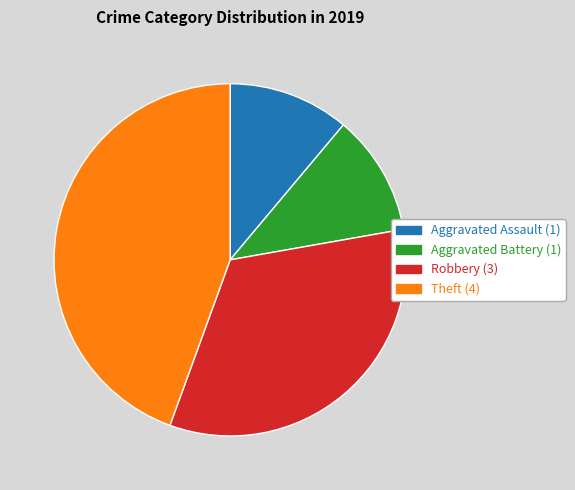

Is the sum of Theft and Aggravated Battery greater than half?

Yes